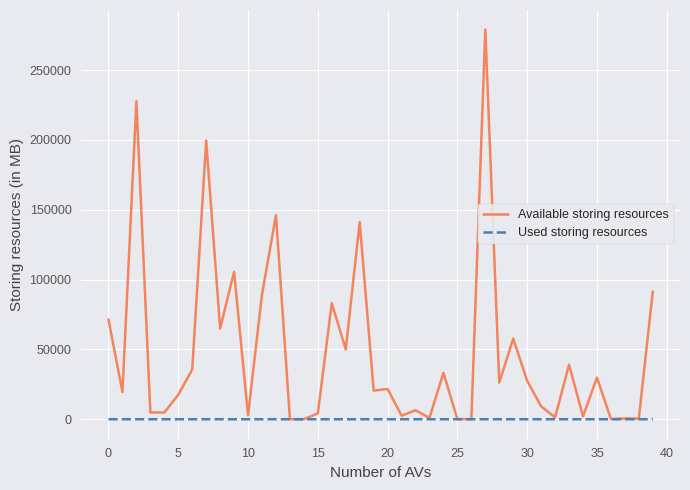

Which series has the widest spread of values?

Available storing resources